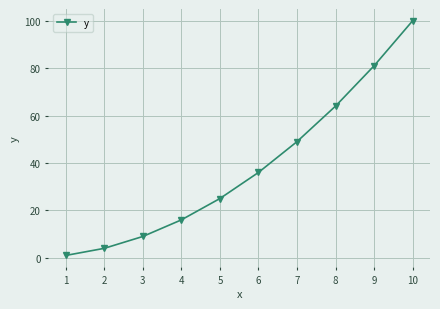

What is the maximum value shown in the chart?

100